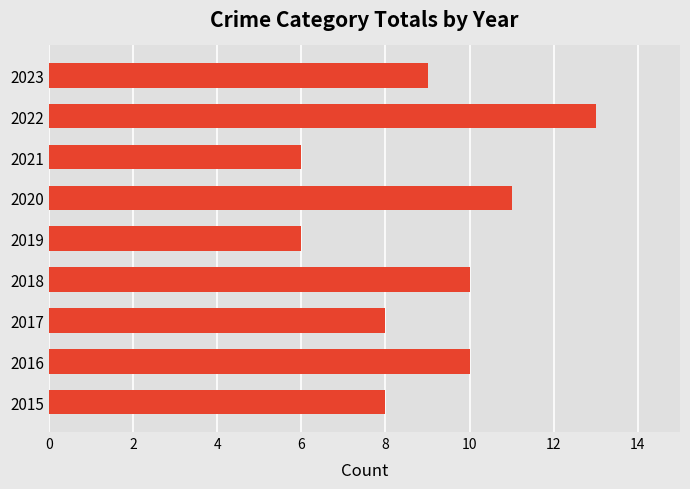

What is the maximum value shown in the chart?

13